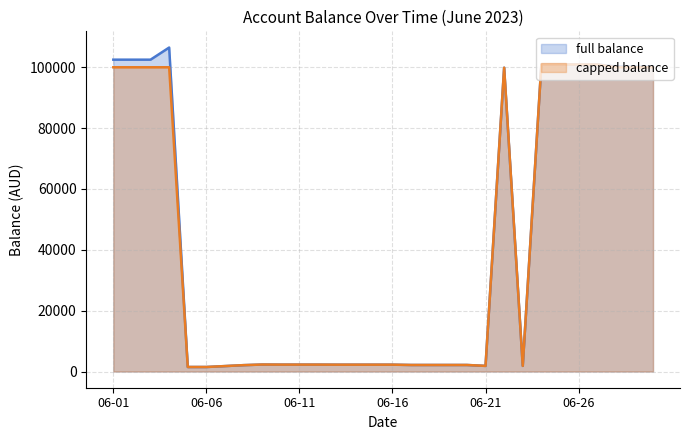

Which series has the largest range (max minus min)?

full balance